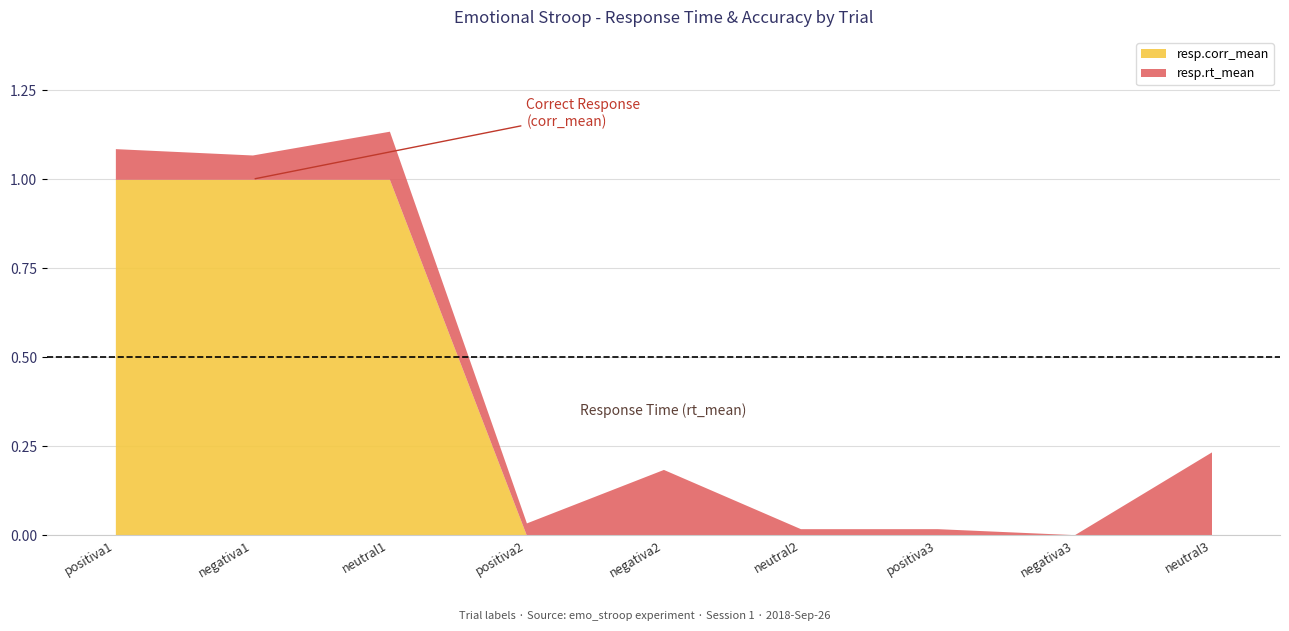

True or false: resp.corr_mean has a value of -0.5 at neutral2.

False